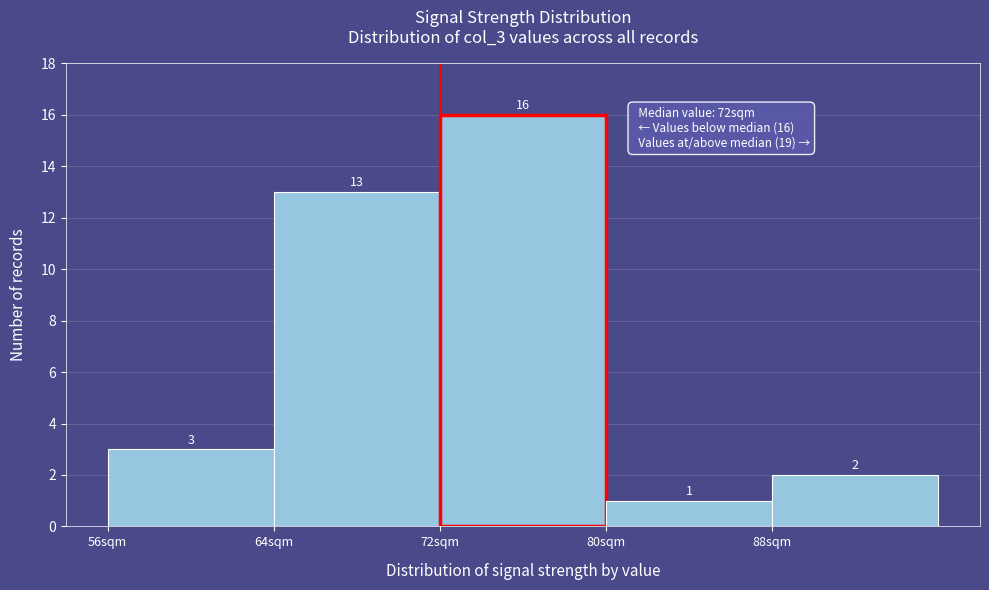

Which range on the x-axis has the tallest bar?

72 to 80